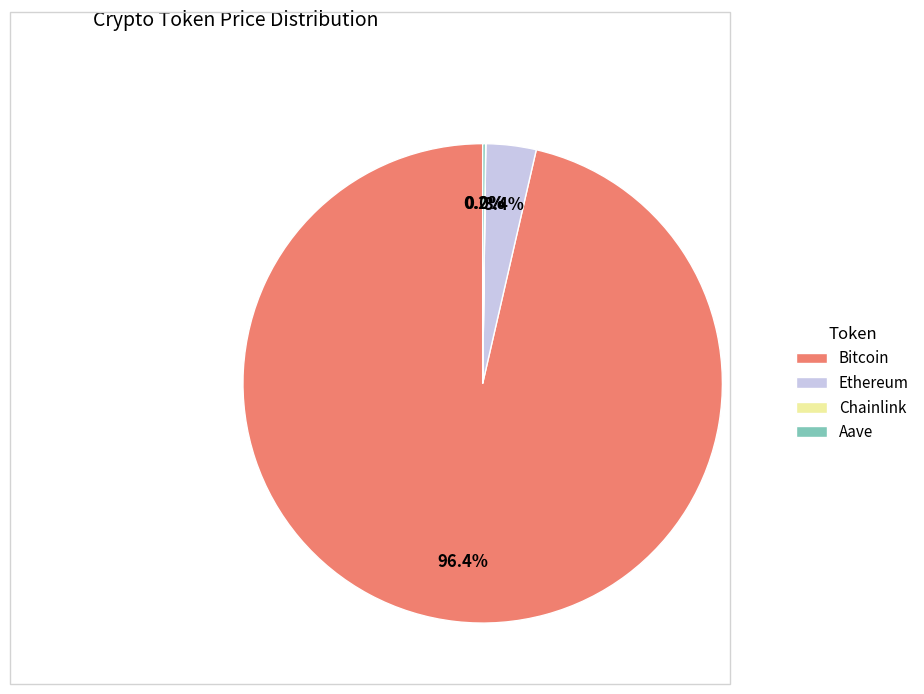

Combined, do Bitcoin and Ethereum account for over 50%?

Yes